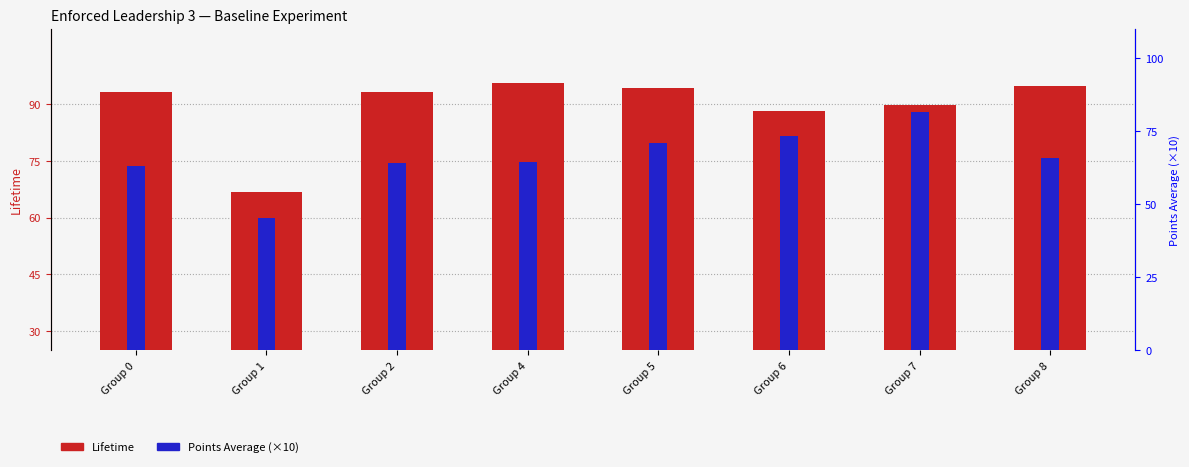

The Points Average (×10) series shows 70.7 at Group 5. True or false?

True